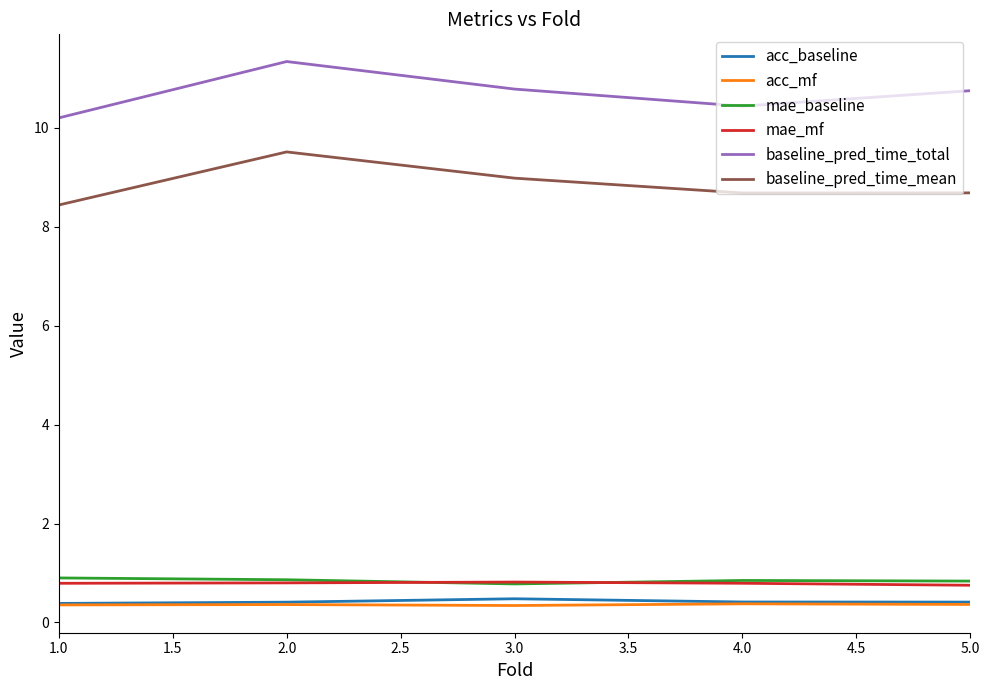

True or false: baseline_pred_time_mean and baseline_pred_time_total cross at least once.

False